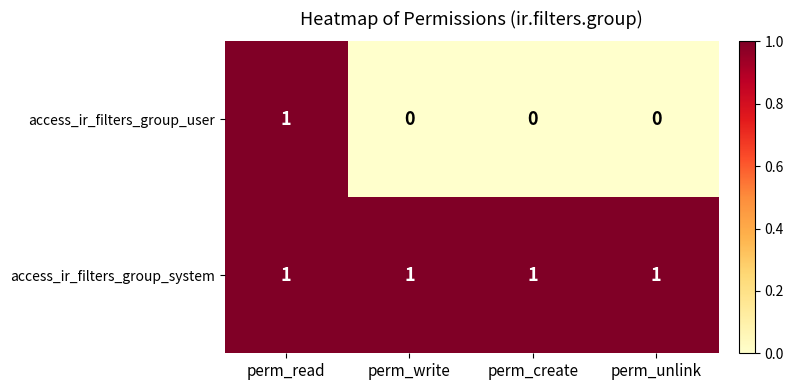

What is the total value across all series at perm_create?

1